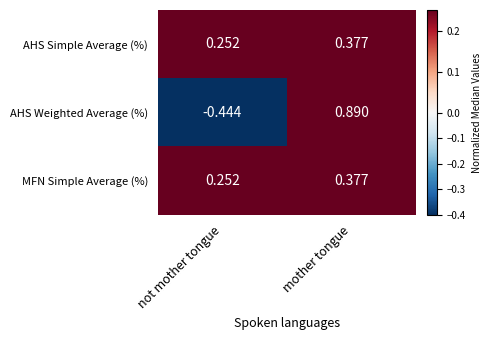

At which category is the sum across all series the highest?

mother tongue